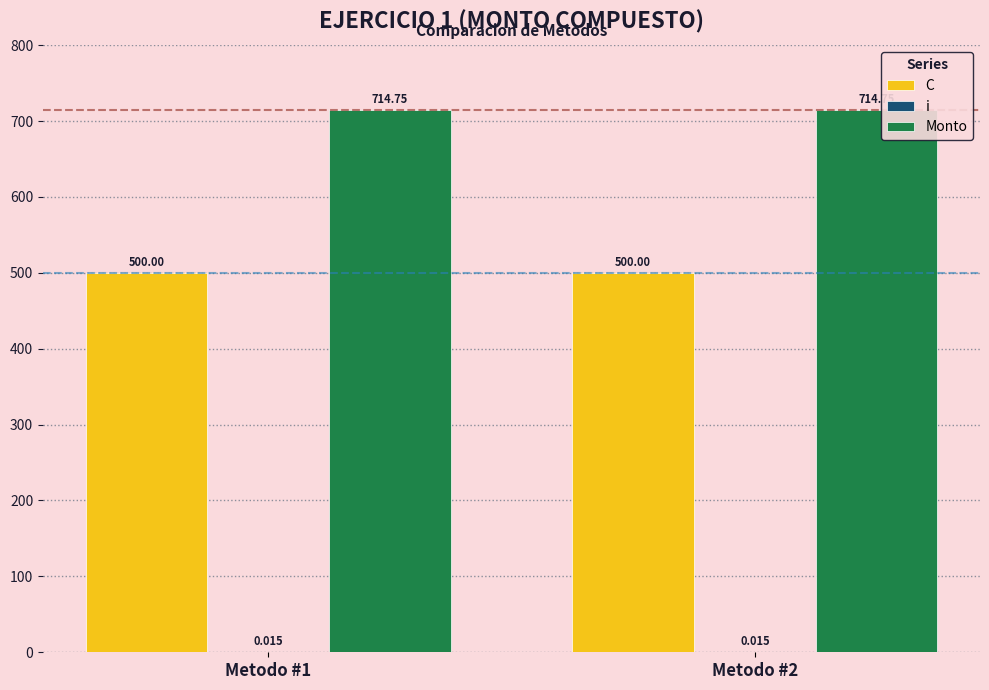

How many groups of bars are there?

2